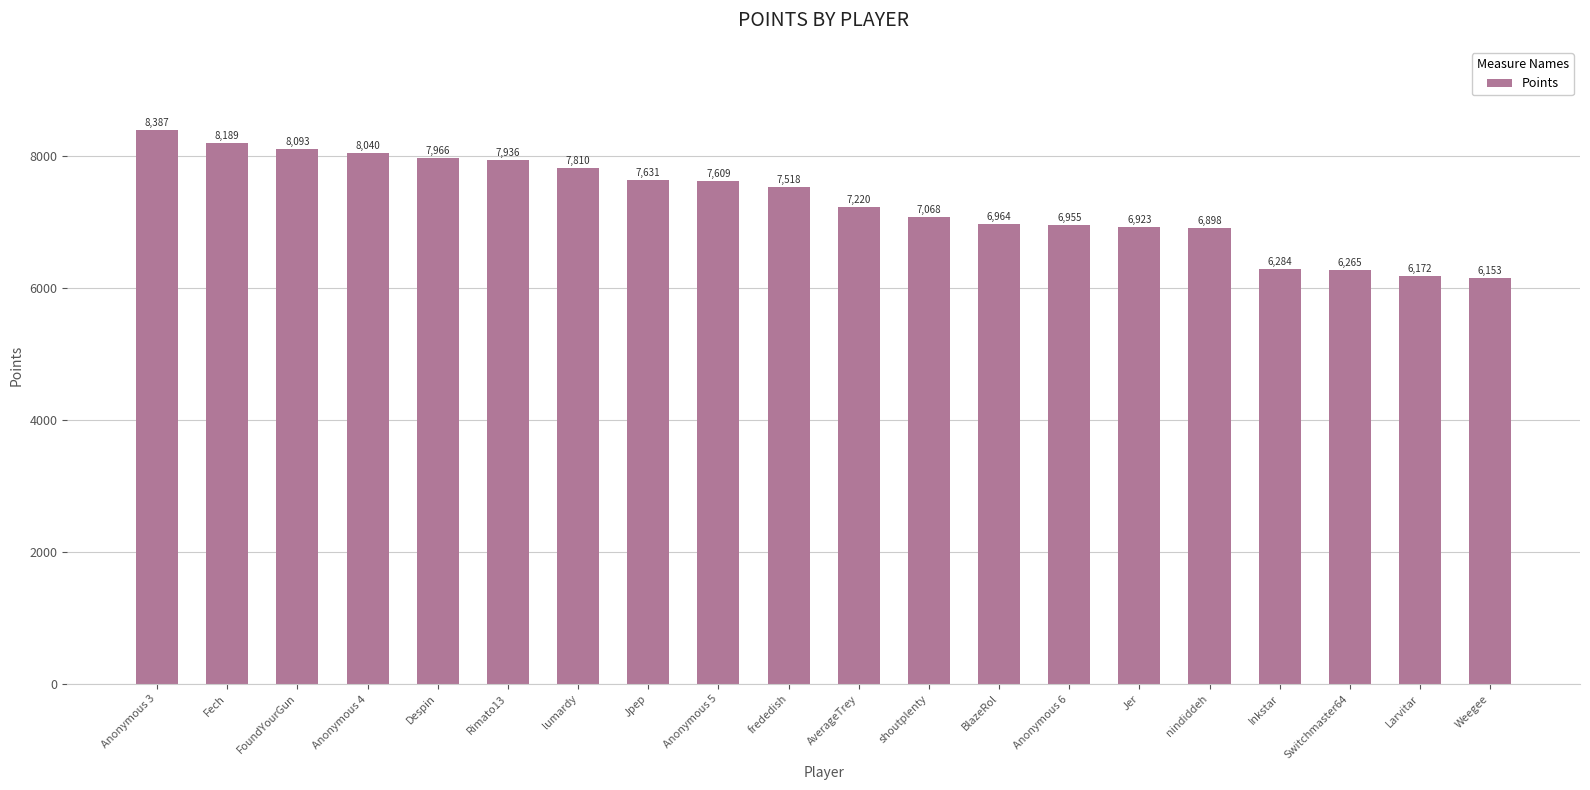

The value at Anonymous 4 is 8040. True or false?

True